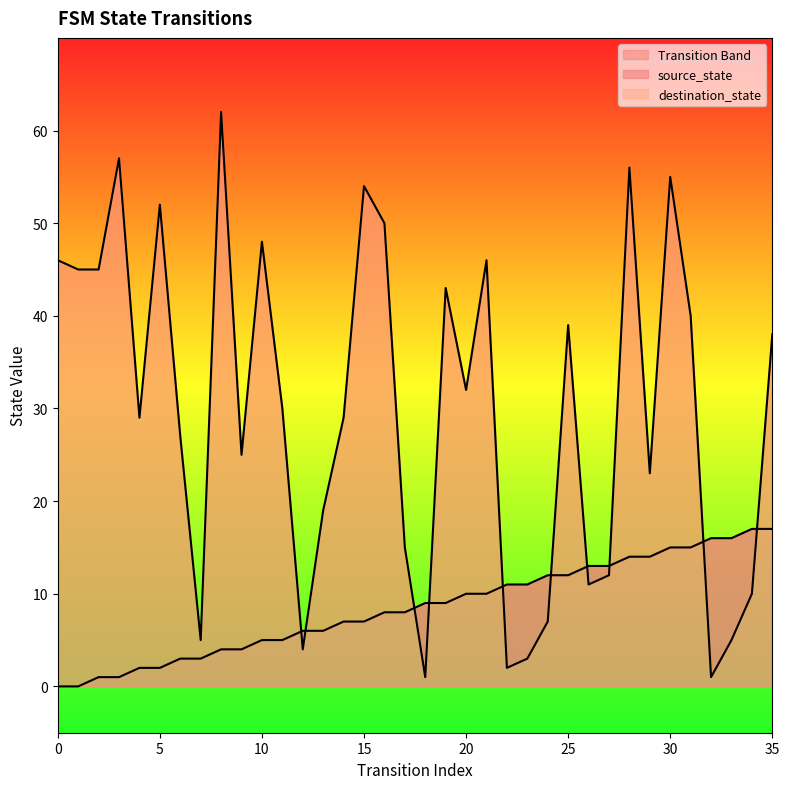

How many times do source_state and destination_state cross each other?

10